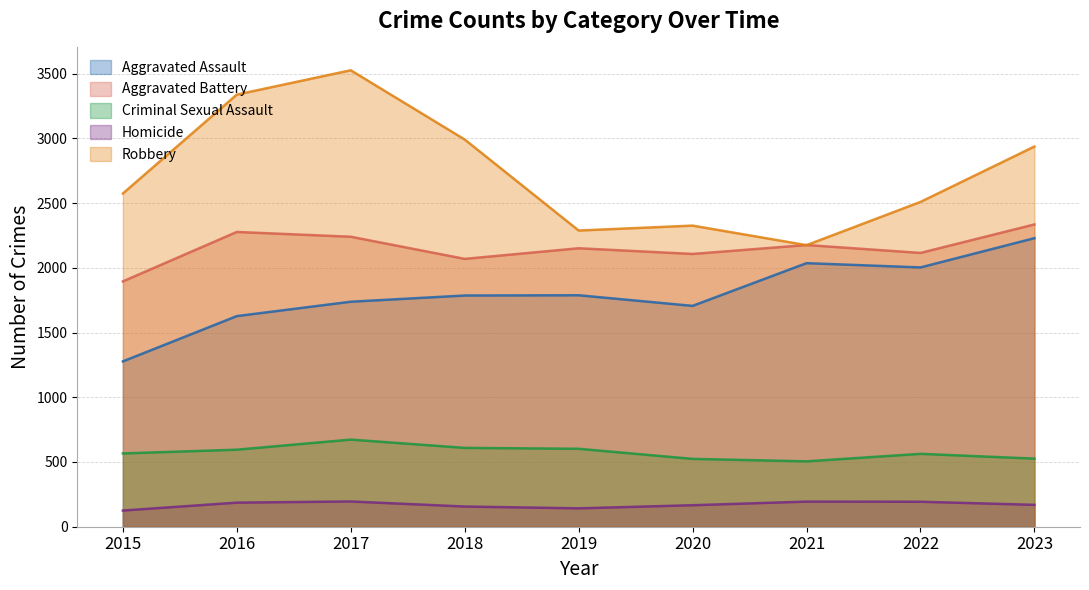

At which category is the sum across all series the highest?

2017